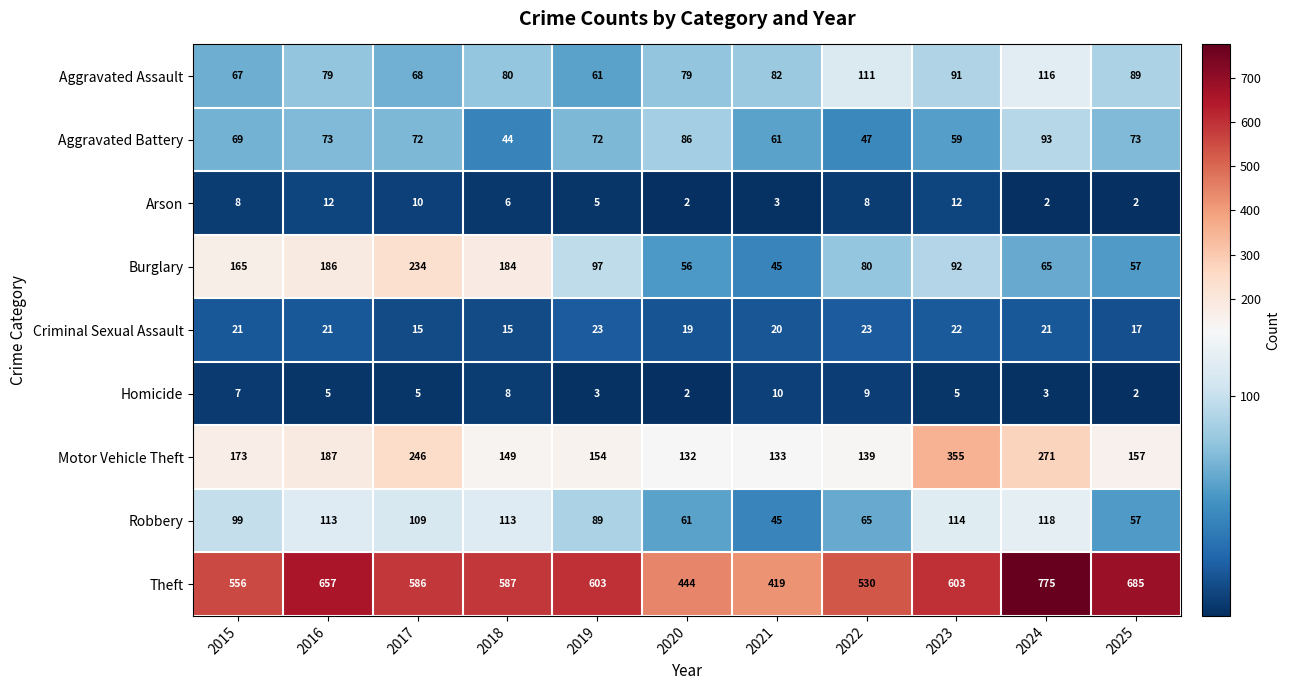

Which category has the highest value across all series?

2024